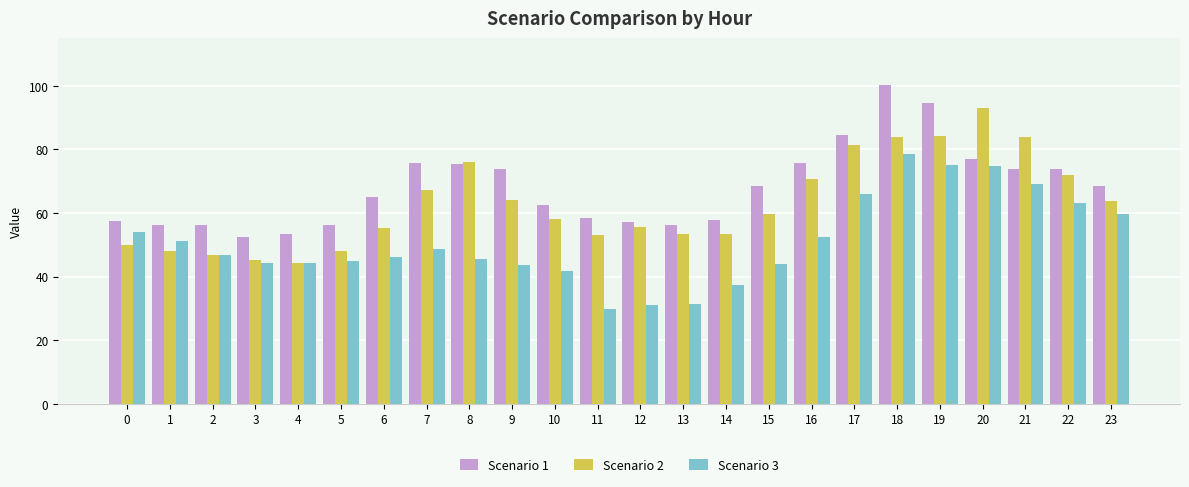

The Scenario 2 series shows 76.9 at 5. True or false?

False